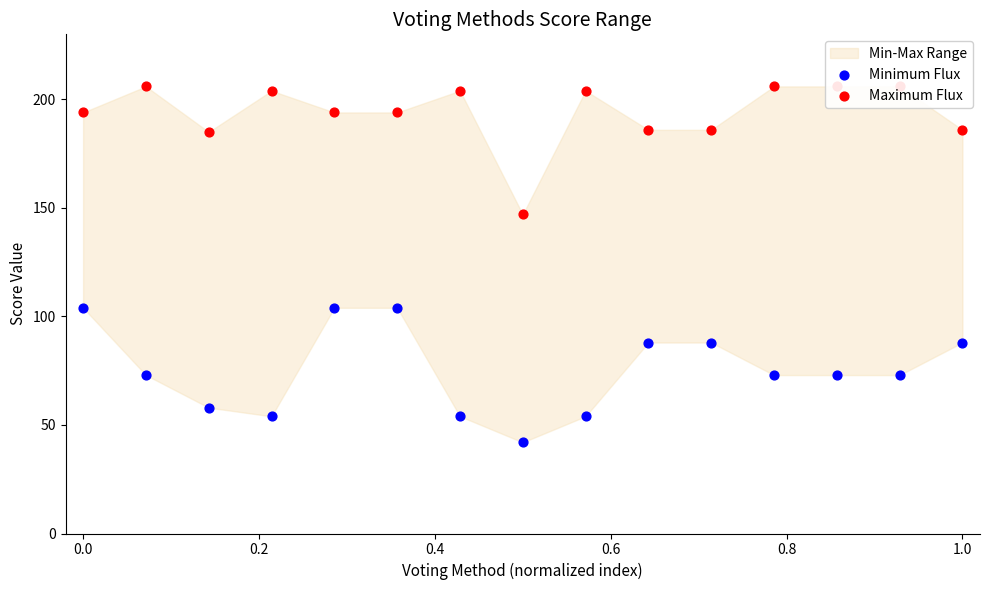

Is the value of Minimum Flux at 10 greater than the value of Maximum Flux at 1.0?

No